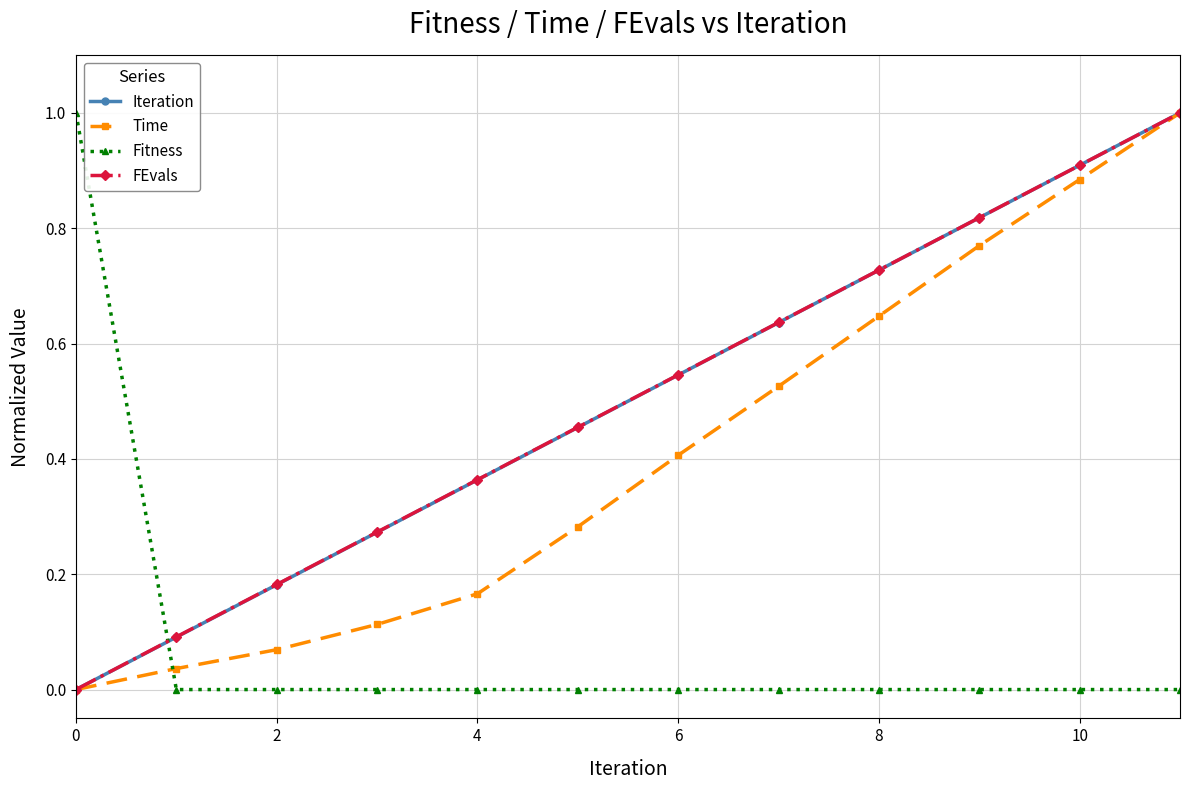

True or false: Time has more than 1 interior local peaks.

False